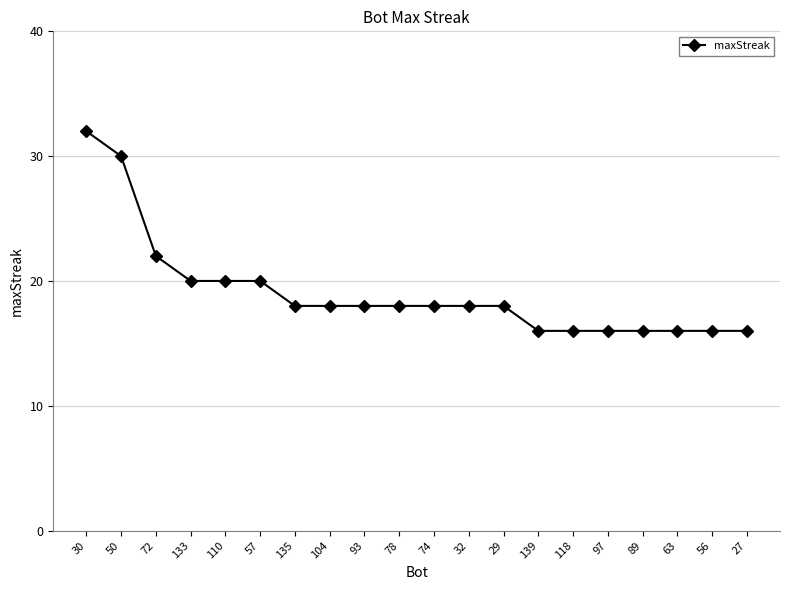

Is it true that the value at 110 is 20?

True